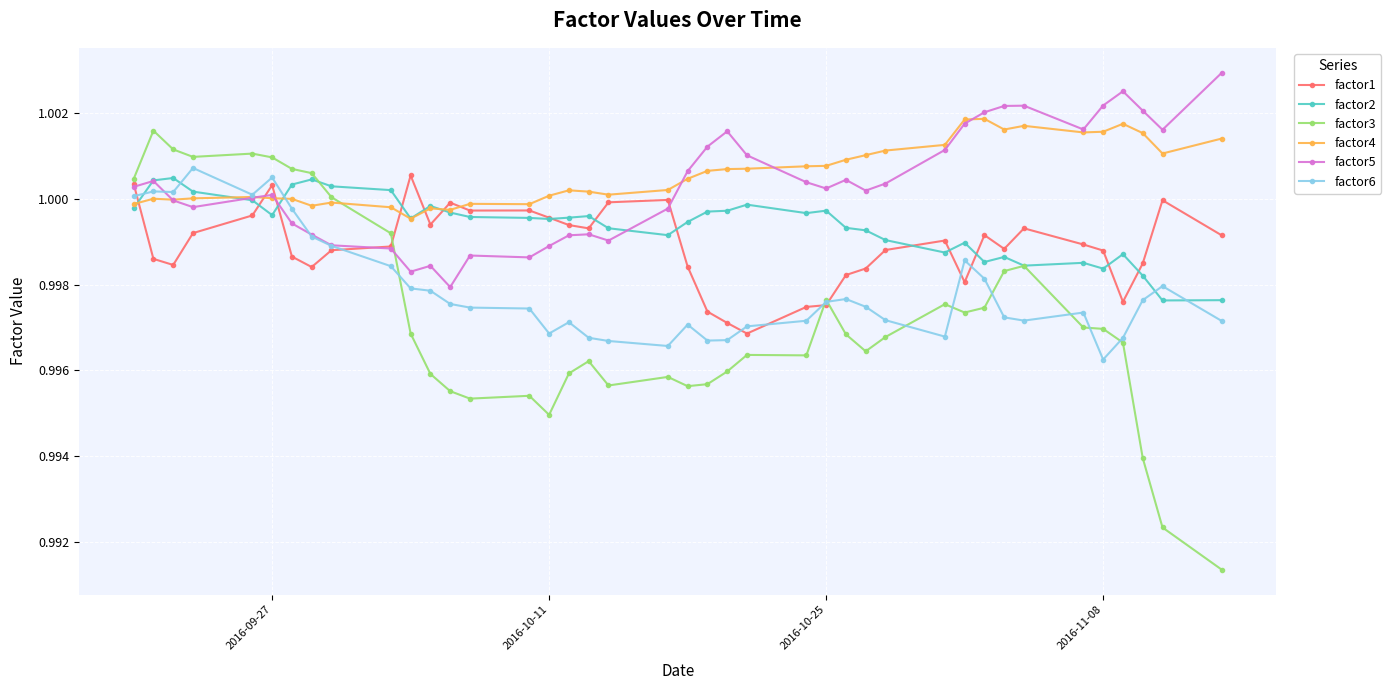

At how many categories does at least one series exceed 0?

40